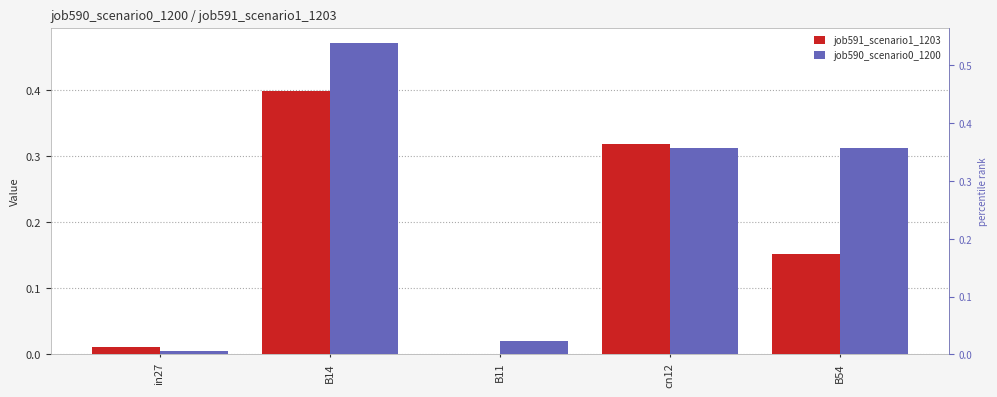

Which has a higher value, cn12 or in27?

cn12